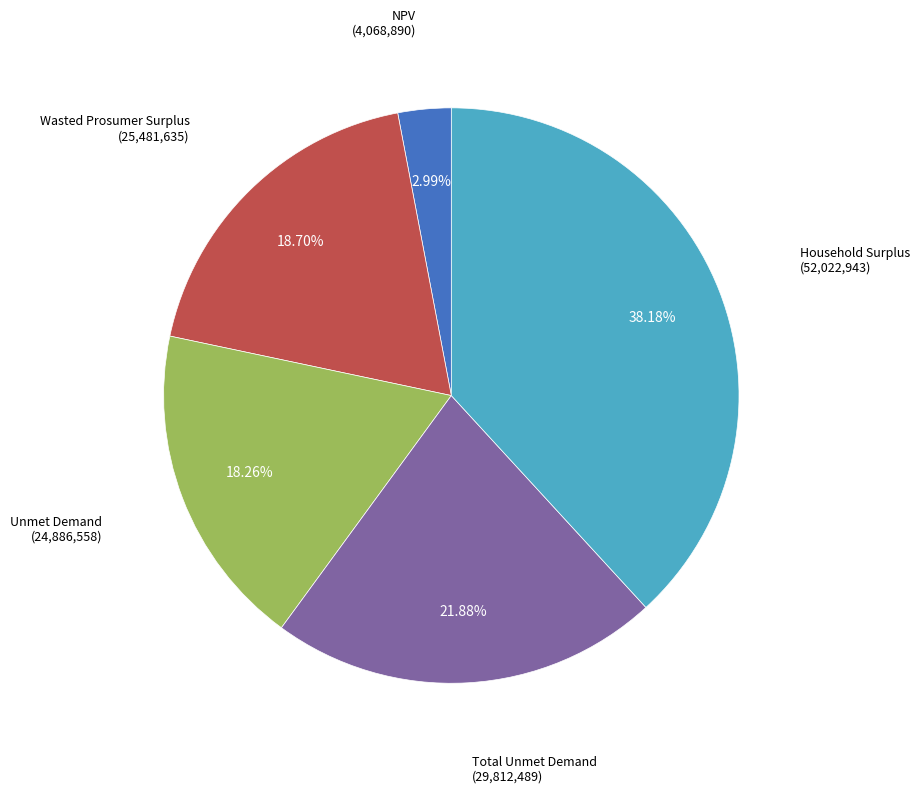

How many segments does this pie chart have?

5